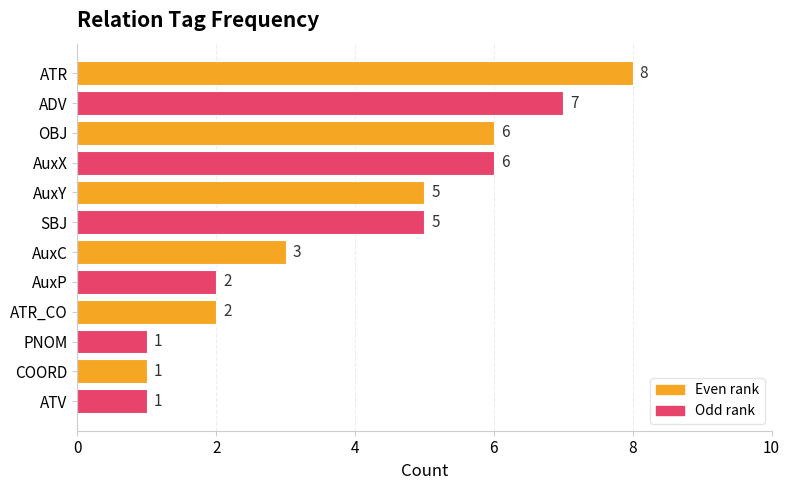

How many categories are shown in the chart?

12